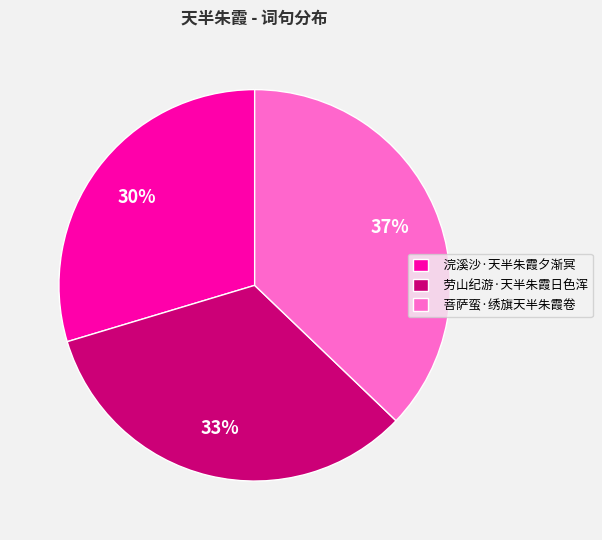

True or false: 菩萨蛮·绣旗天半朱霞卷 accounts for 37% of the total.

True